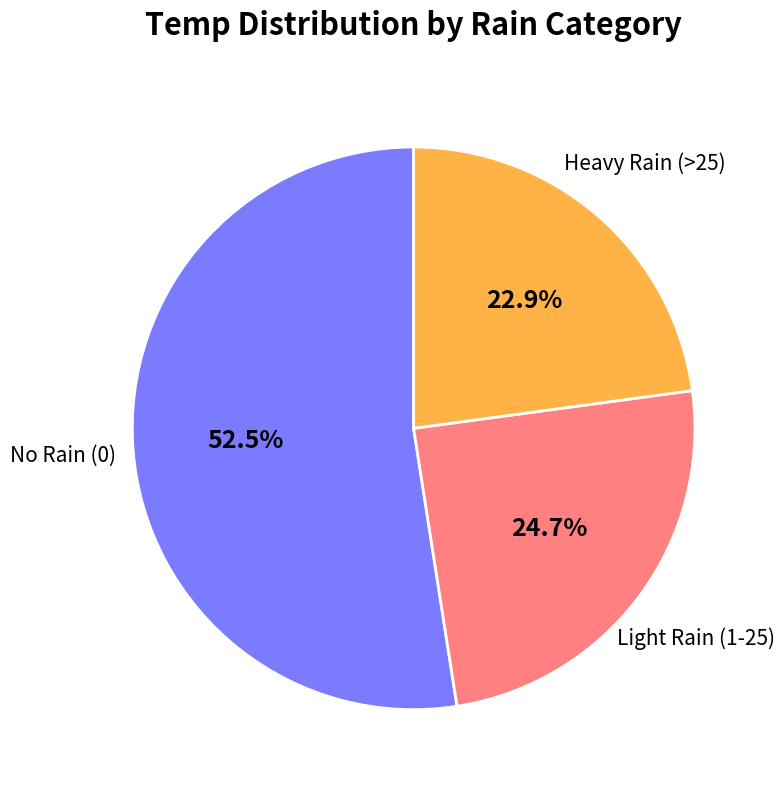

Does any single category account for the majority?

Yes